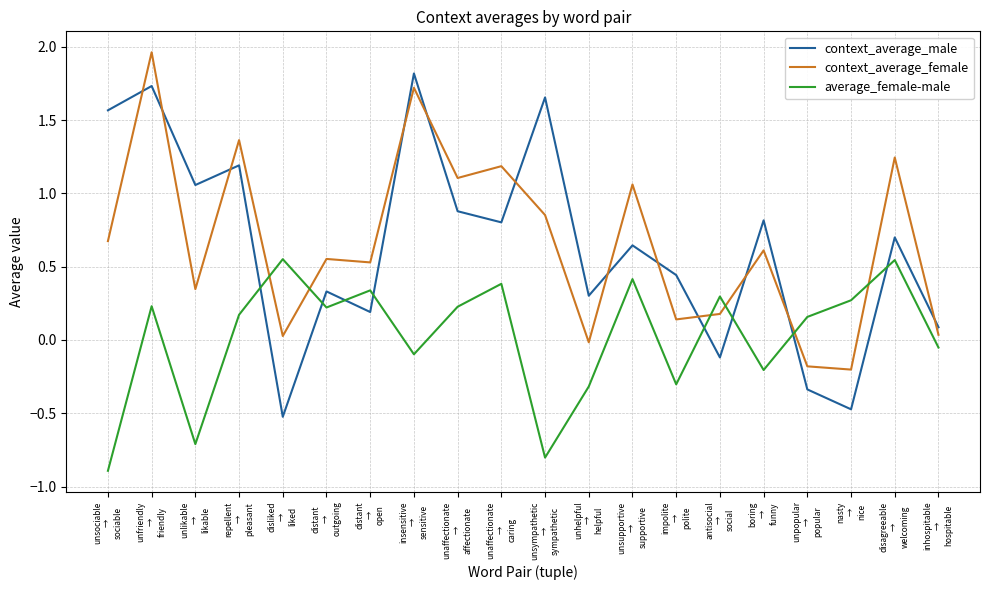

Which series has the widest spread of values?

context_average_male